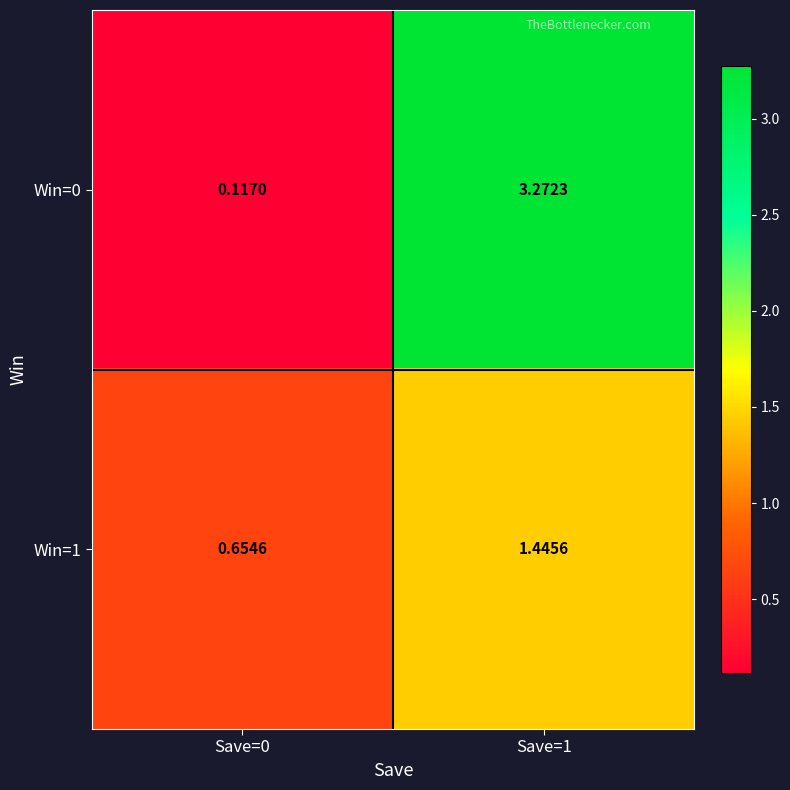

Between Save=0 and Save=1, which series saw the biggest shift?

Win=0